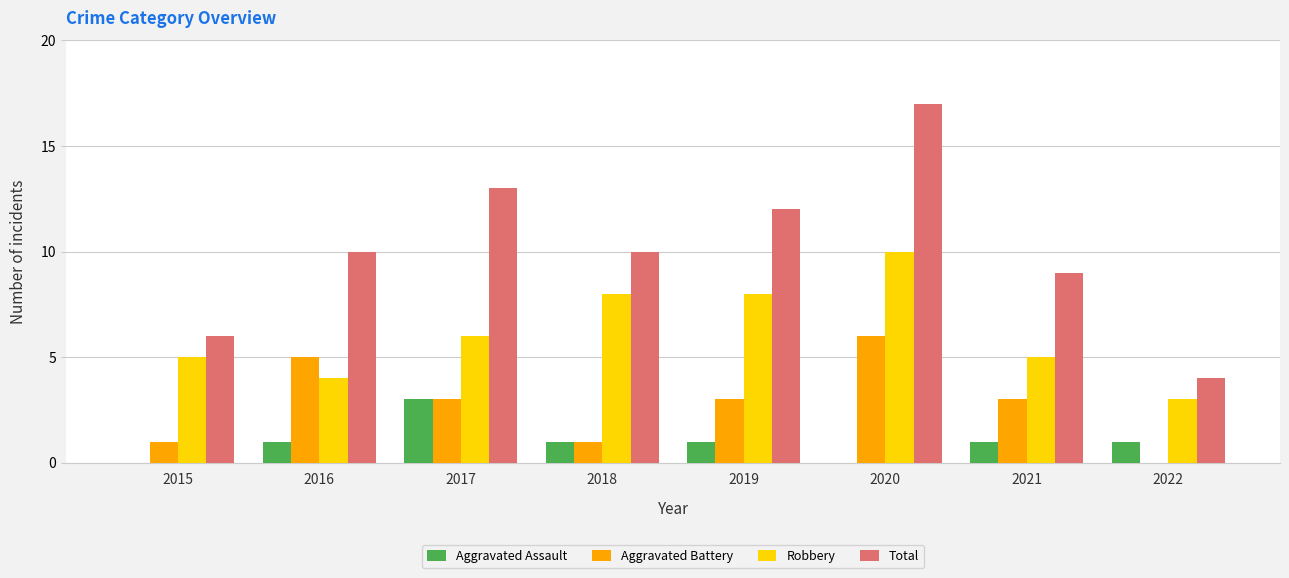

Reading left to right, list all the values displayed in this chart.

Aggravated Assault: 2015=0	2016=1	2017=3	2018=1	2019=1	2020=0	2021=1	2022=1
Aggravated Battery: 2015=1	2016=5	2017=3	2018=1	2019=3	2020=6	2021=3	2022=0
Robbery: 2015=5	2016=4	2017=6	2018=8	2019=8	2020=10	2021=5	2022=3
Total: 2015=6	2016=10	2017=13	2018=10	2019=12	2020=17	2021=9	2022=4